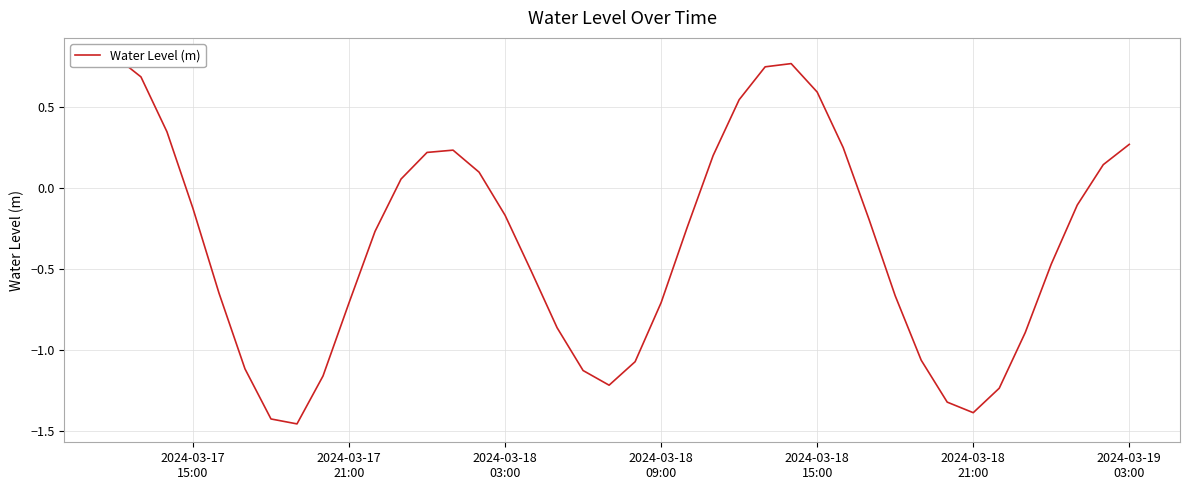

Does the chart have visible grid lines?

Yes